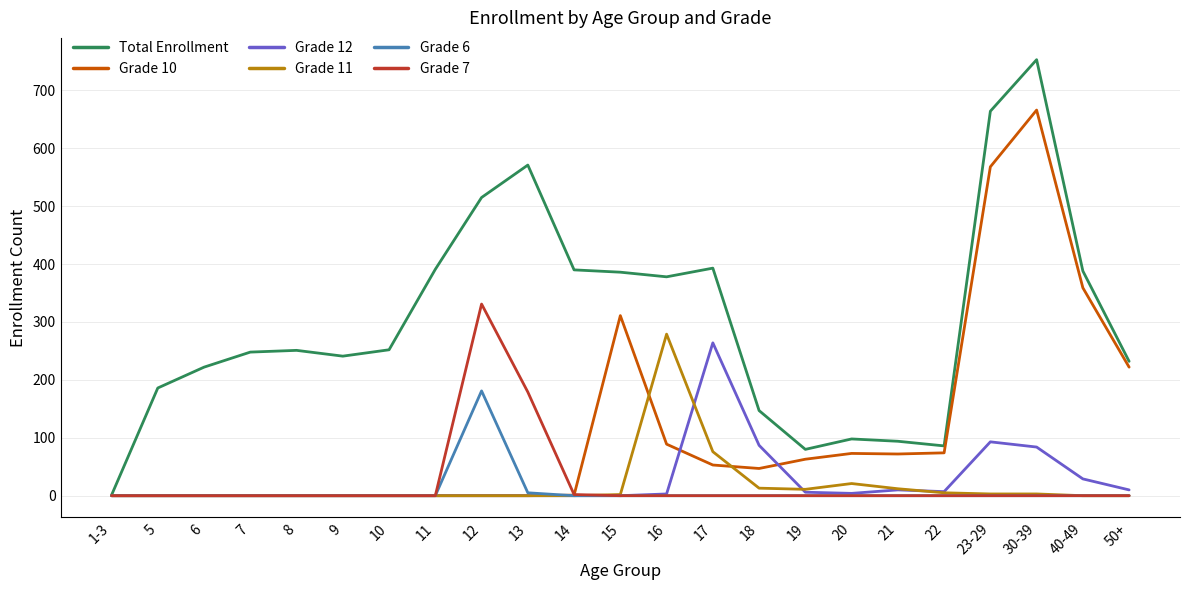

At which label does Grade 10 reach its peak?

30-39